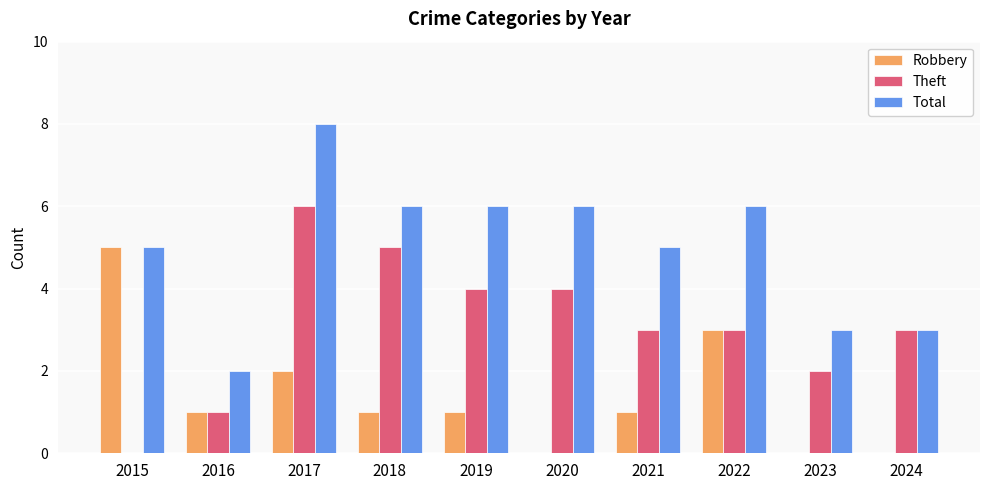

Count the Theft values in the range 2 to 4.

6